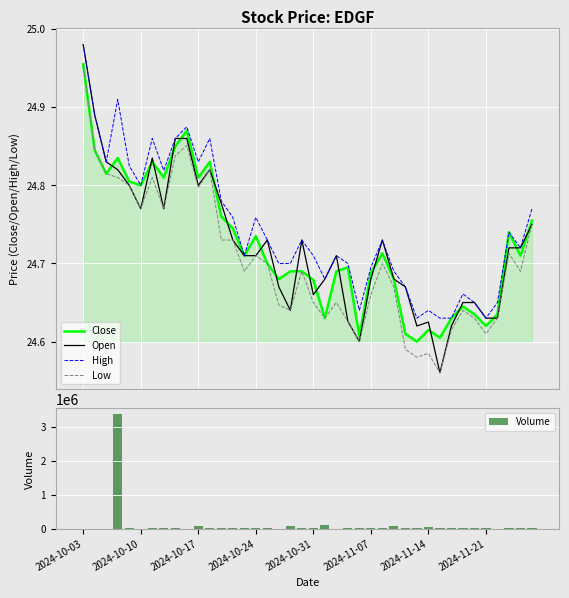

True or false: High and Low intersect in this chart.

False